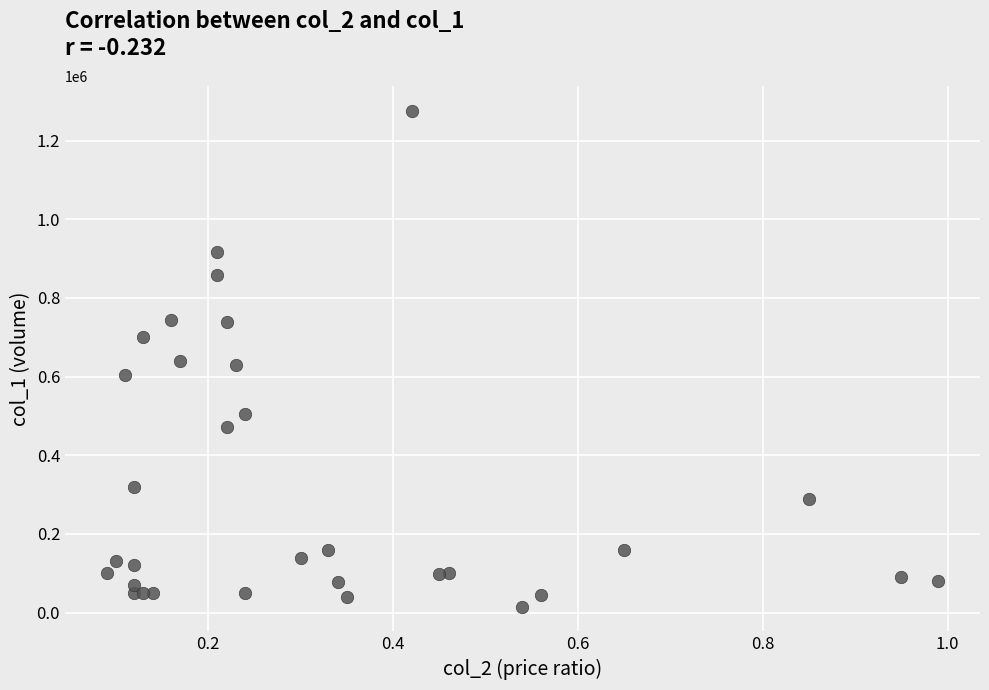

What is the range of Y values (max minus min)?

1260000